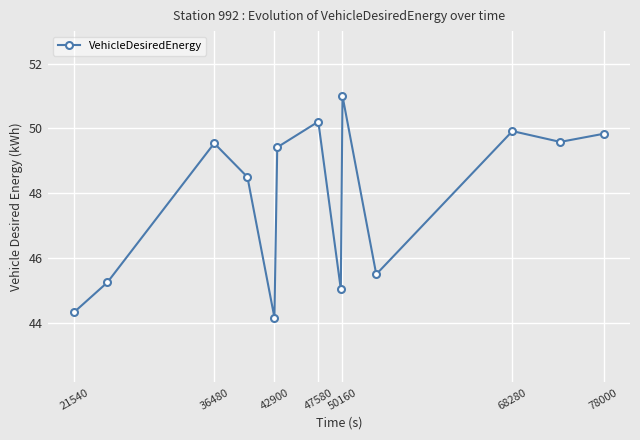

How many data points are less than 49?

6